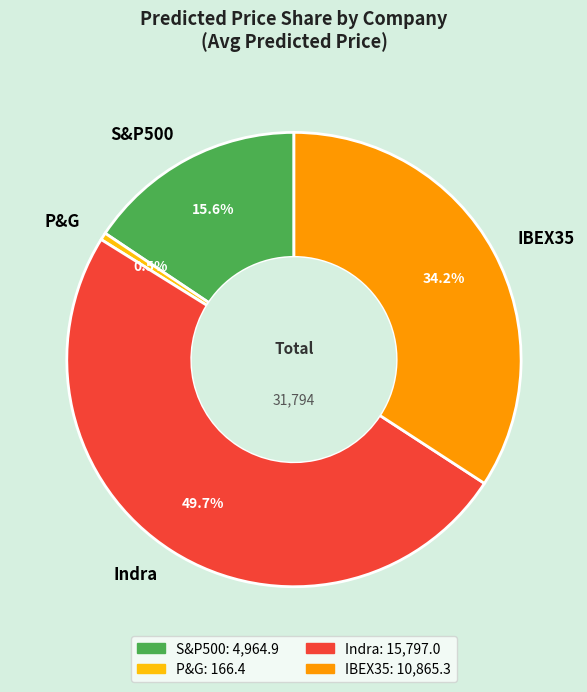

How many slices are in this pie chart?

4